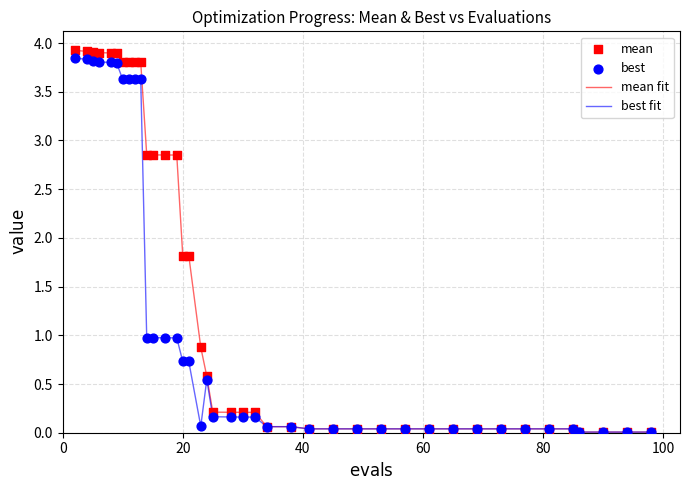

Which series has the largest total across all categories?

mean fit